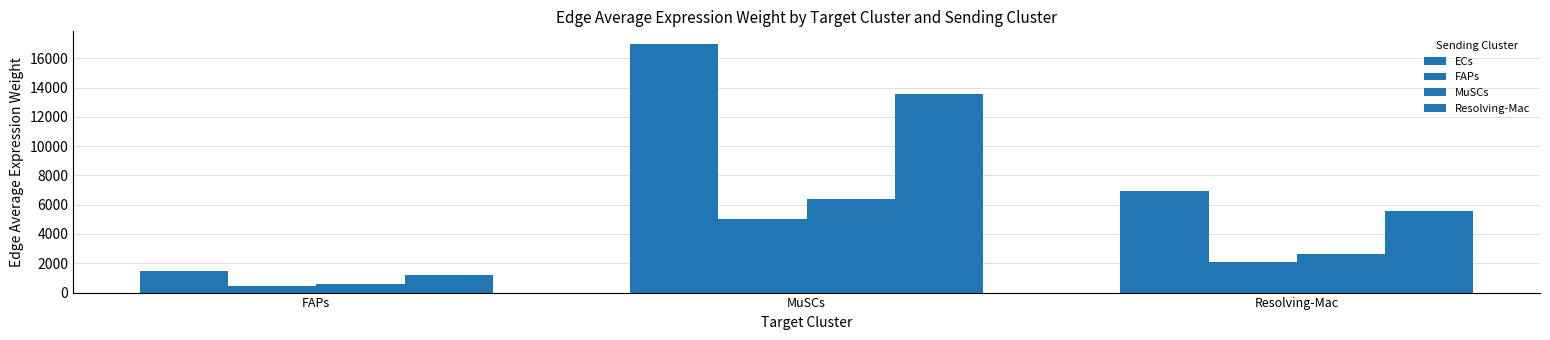

Reading right to left, what are all the values shown in this chart?

ECs: 6960.3	16985.7	1496.7
FAPs: 2063.4	5035.4	443.7
MuSCs: 2608.1	6364.7	560.8
Resolving-Mac: 5546.3	13534.9	1192.6